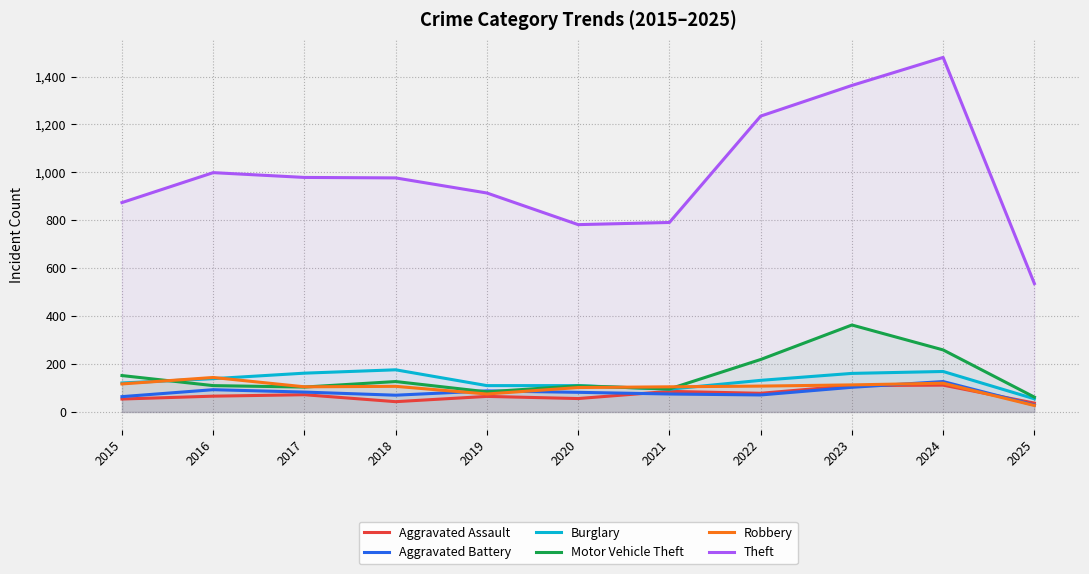

At how many categories does at least one series exceed 27?

11